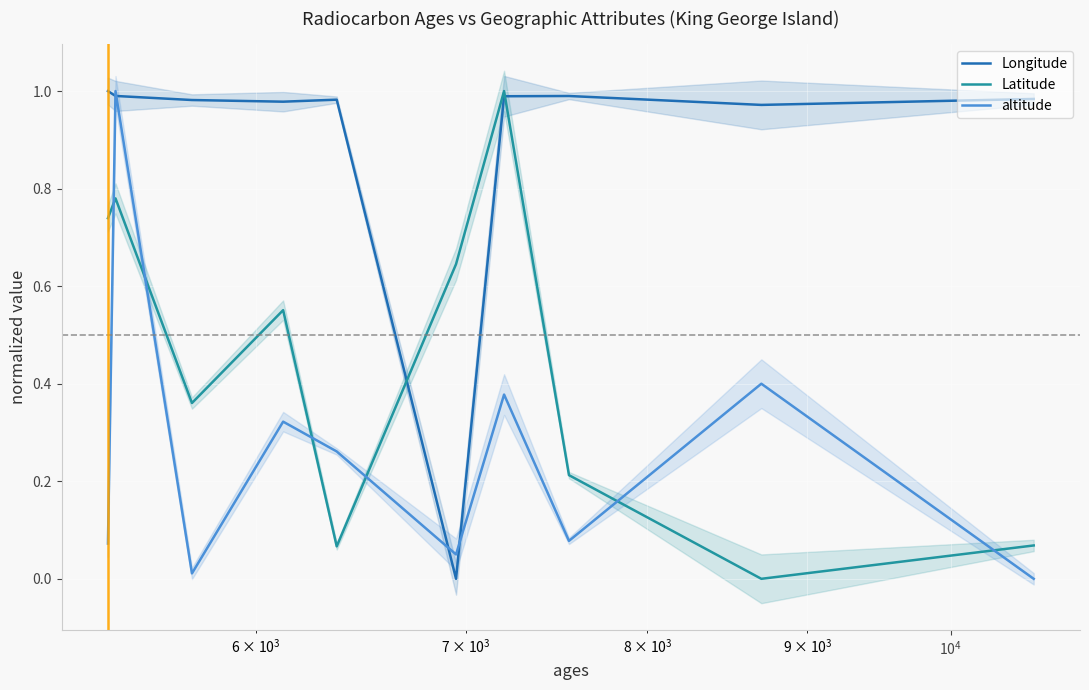

How many interior local peaks does the Latitude series have?

3